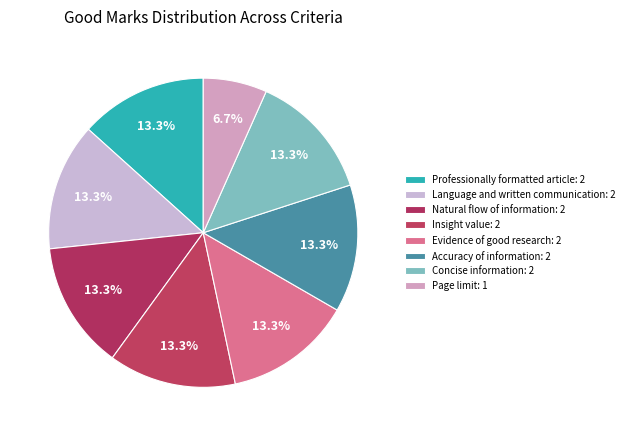

What is the largest slice in the pie chart?

Professionally formatted article